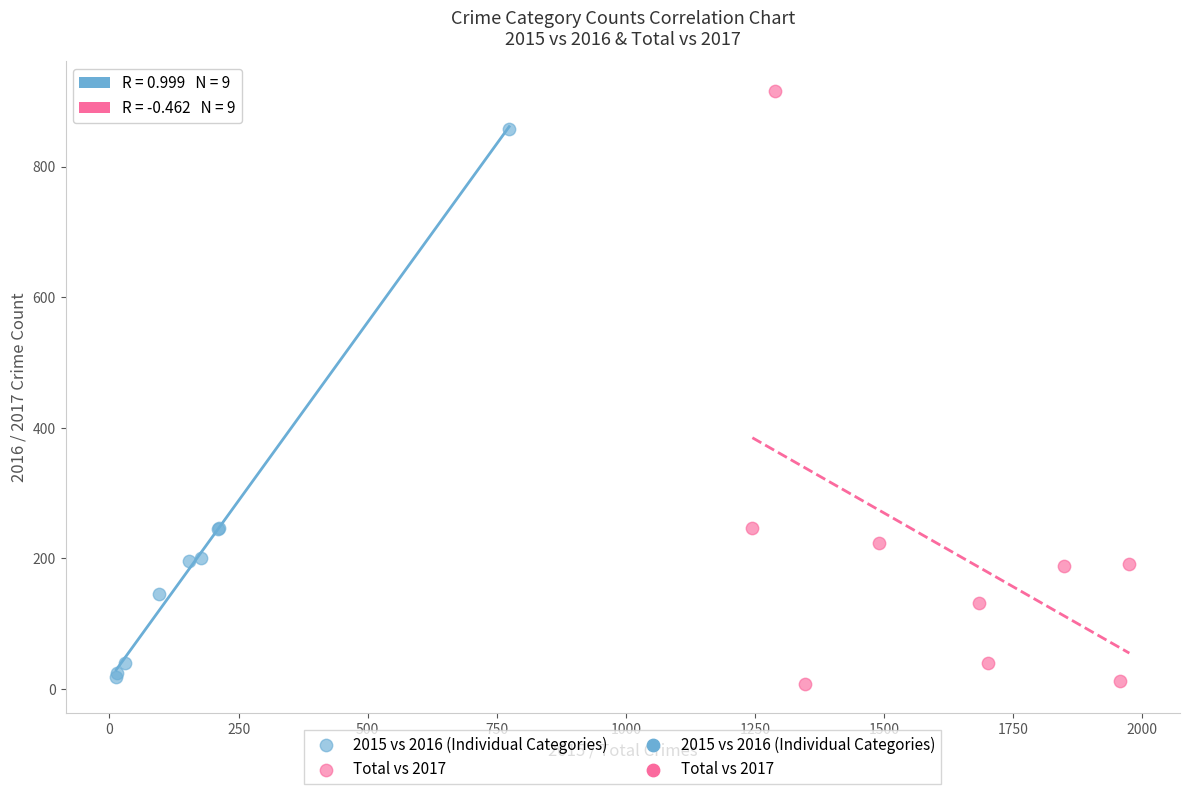

Which series contains the highest Y value?

Total vs 2017